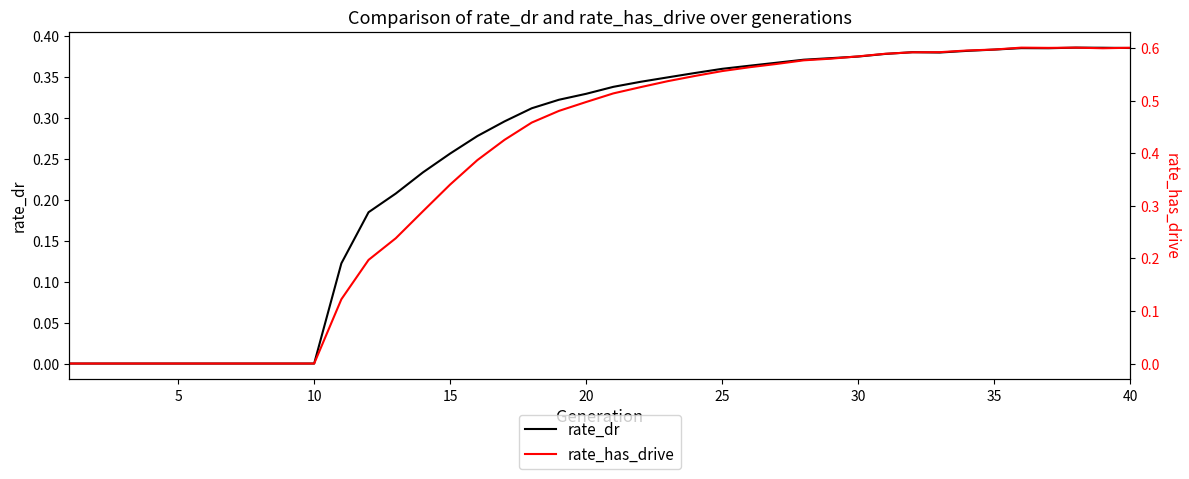

The value of rate_dr at 30 is 0.6. True or false?

False